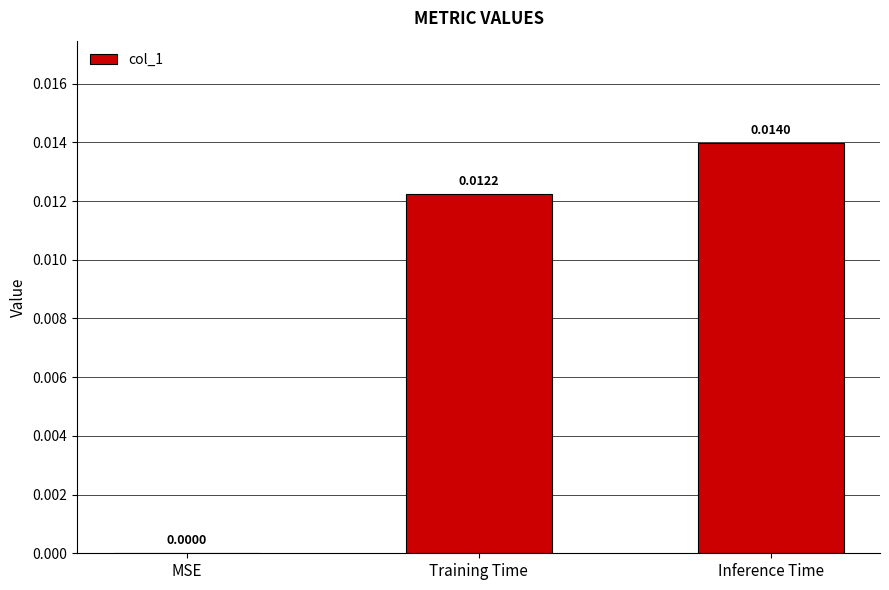

Which has a higher value, Inference Time or Training Time?

Inference Time